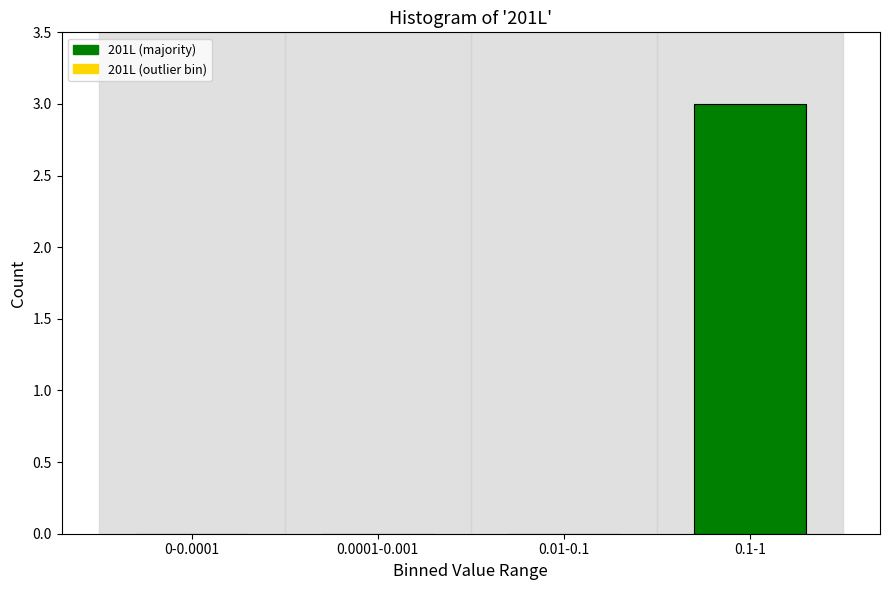

Reading right to left, extract all data points from this chart.

0.1-1=3	0.01-0.1=0	0.0001-0.001=0	0-0.0001=0